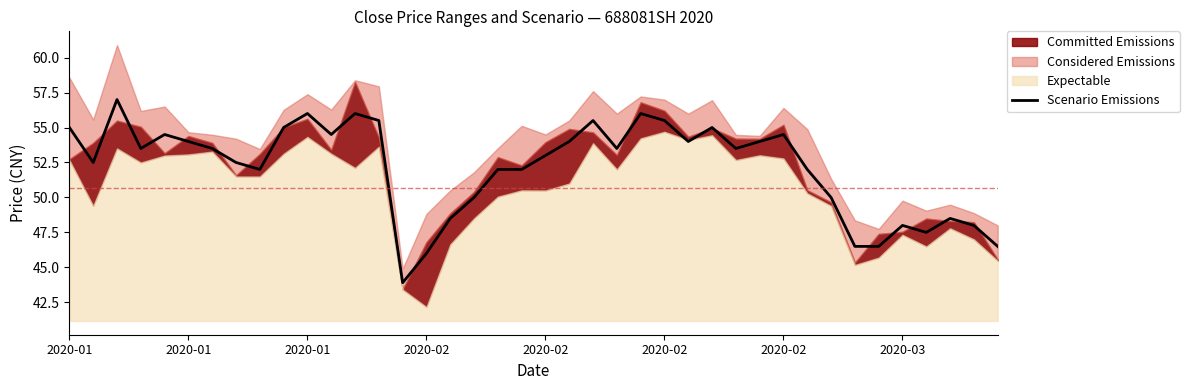

Does the chart have visible grid lines?

No